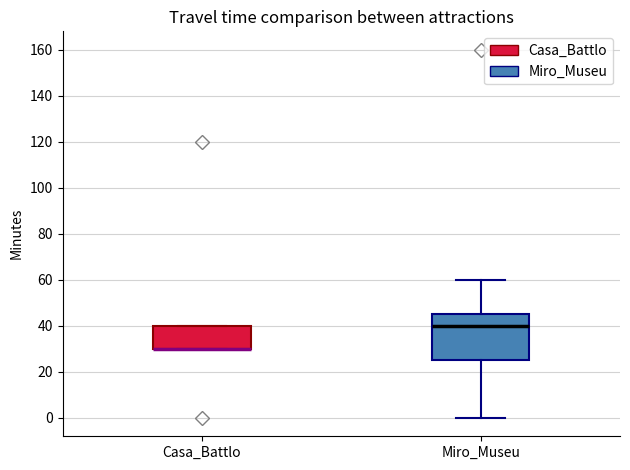

Where is the lower edge of the box for Casa_Battlo on the y-axis? The values are not printed on the chart, so give them approximately, as read against the axis.

30